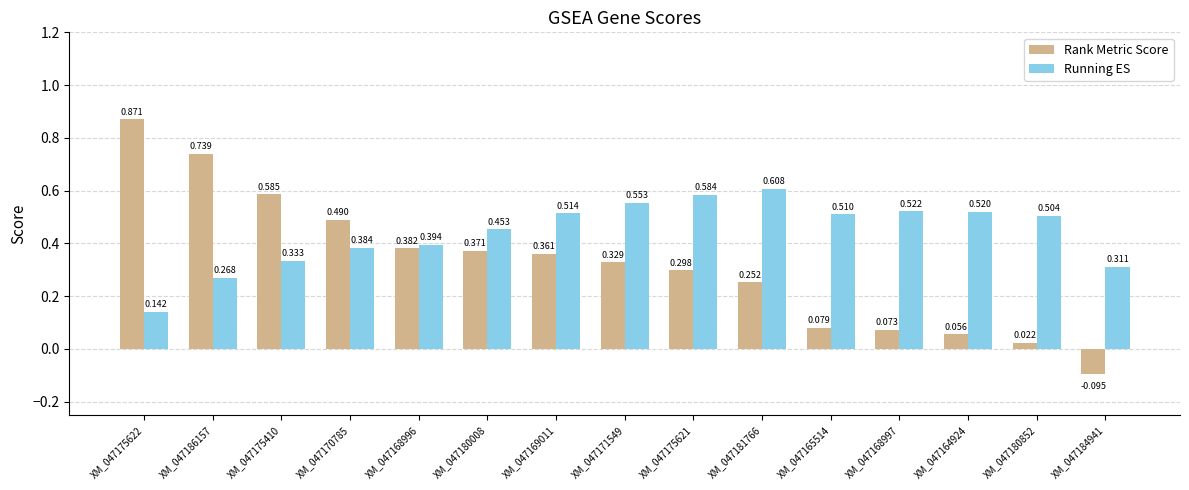

Rank the series by their maximum value, from lowest to highest.

Running ES, Rank Metric Score